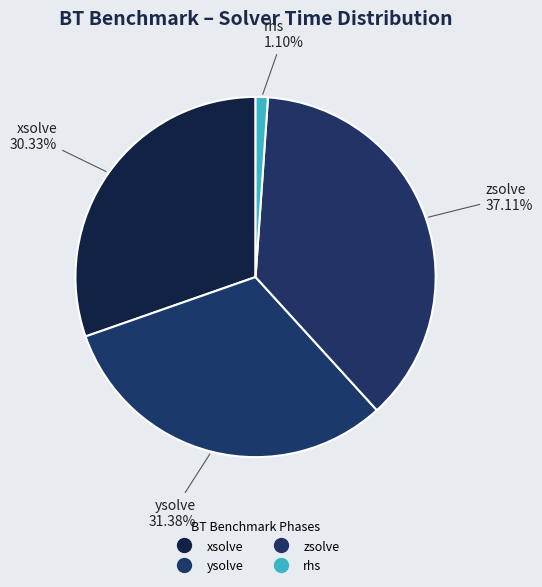

What is the change in value from xsolve to ysolve?

+1.1